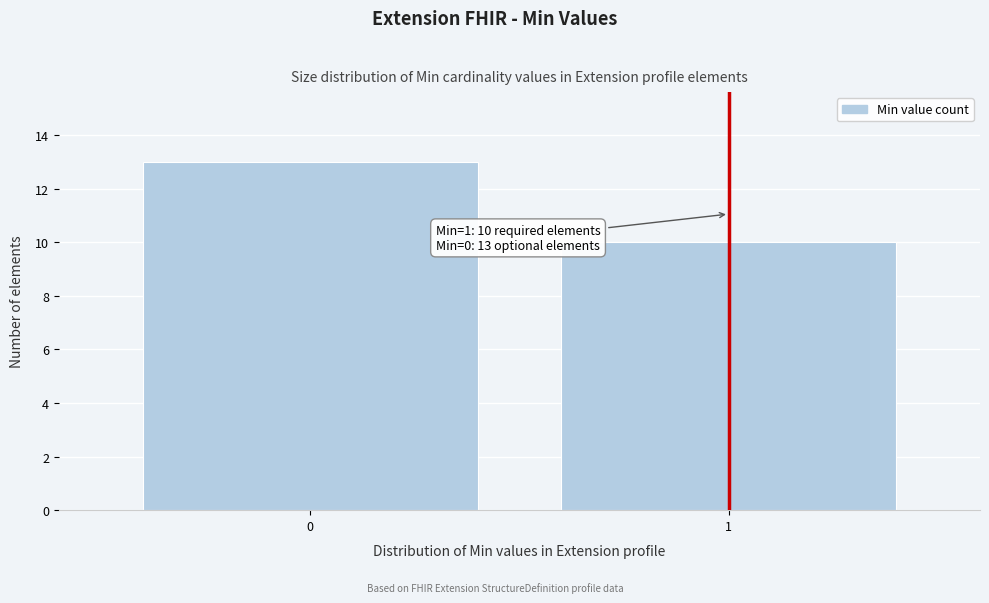

Reading left to right, what are all the values shown in this chart?

0=13	1=10